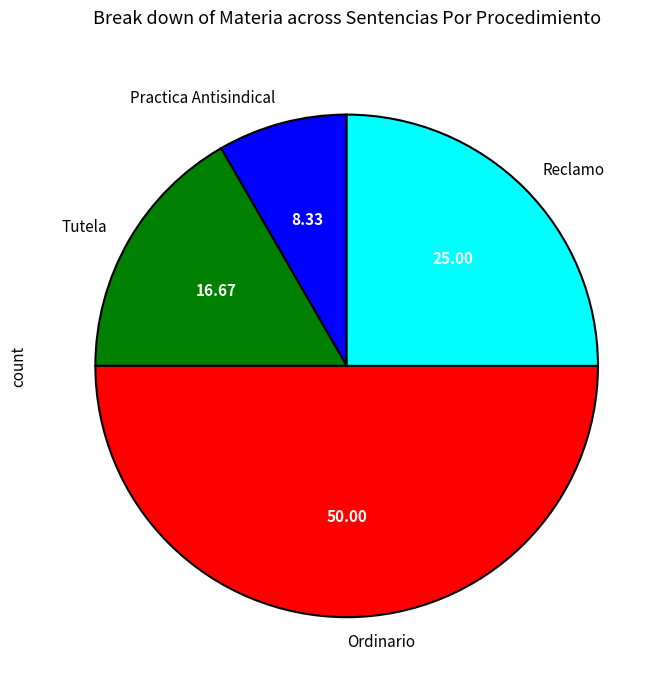

Which slice is the smallest?

Practica Antisindical